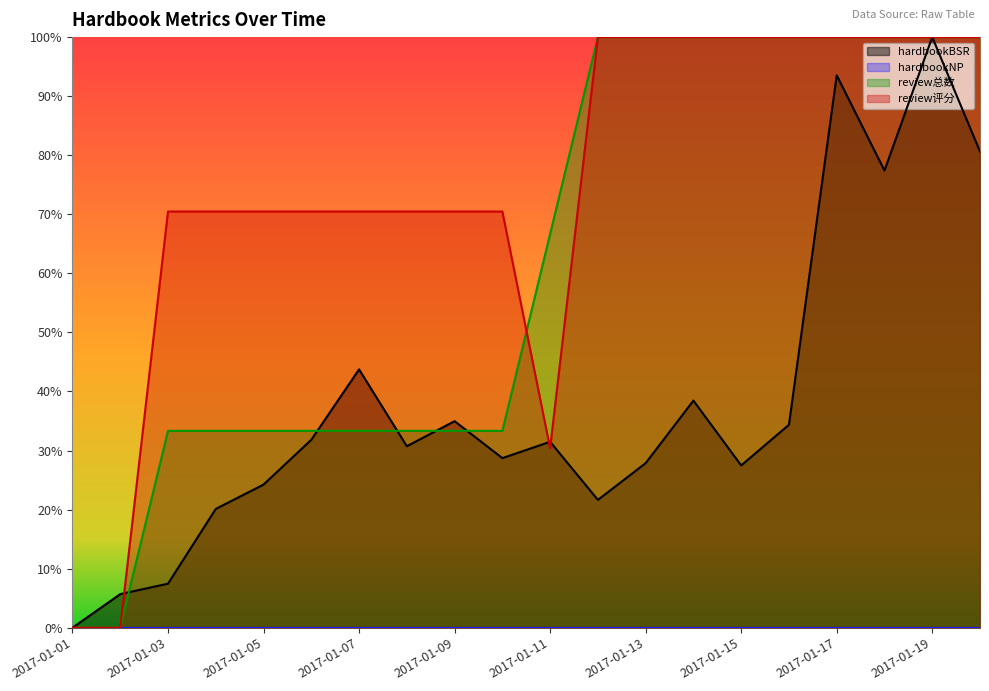

The review总数 series shows 0.5 at 2017-01-07. True or false?

False